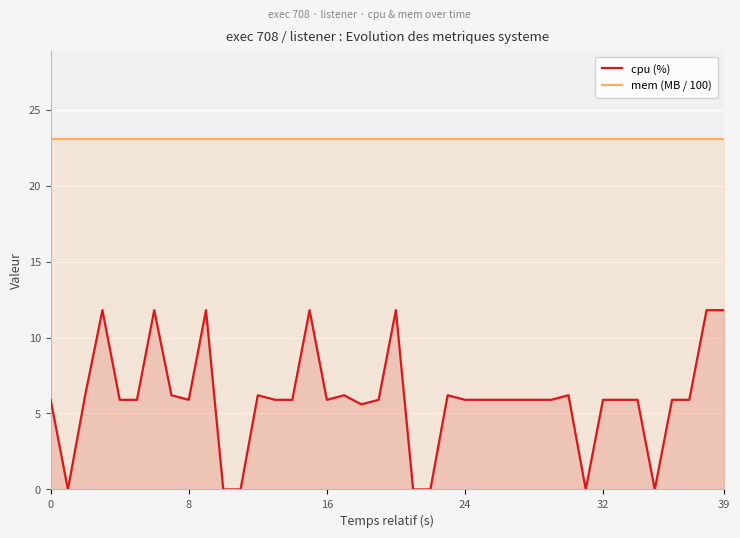

What is the total value across all series at 16?

29.0